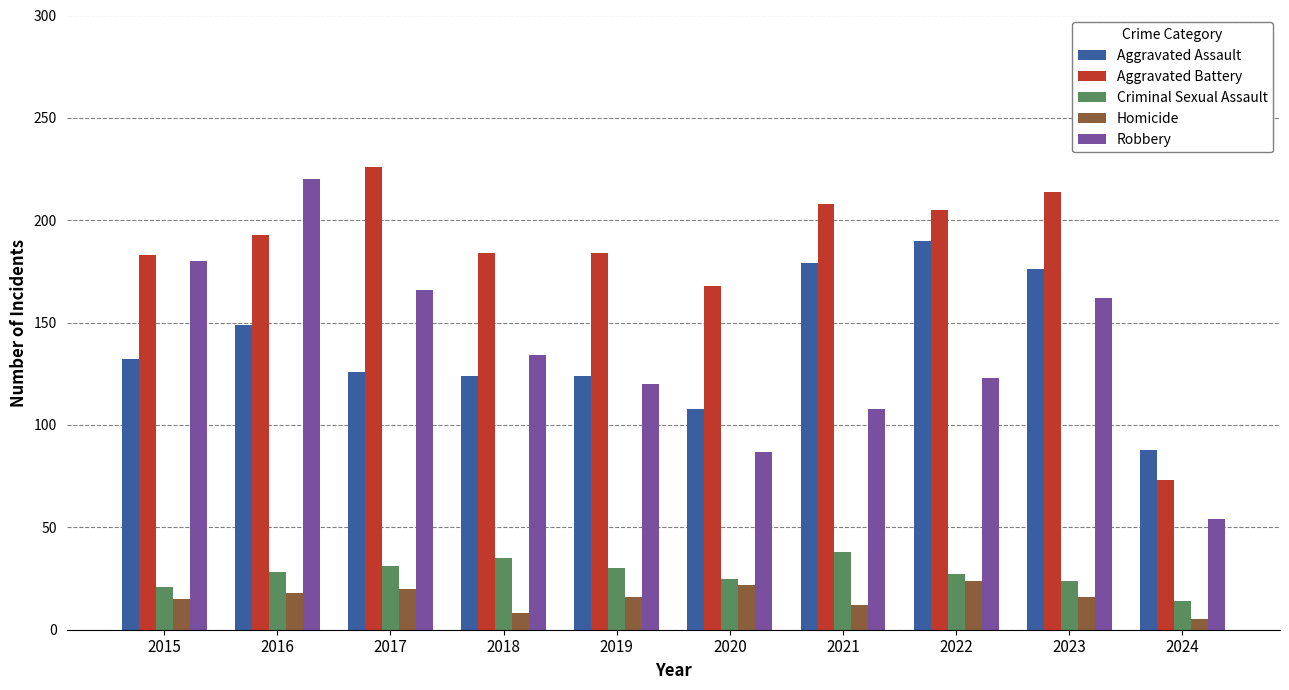

At which label is Robbery closest to 137?

2018